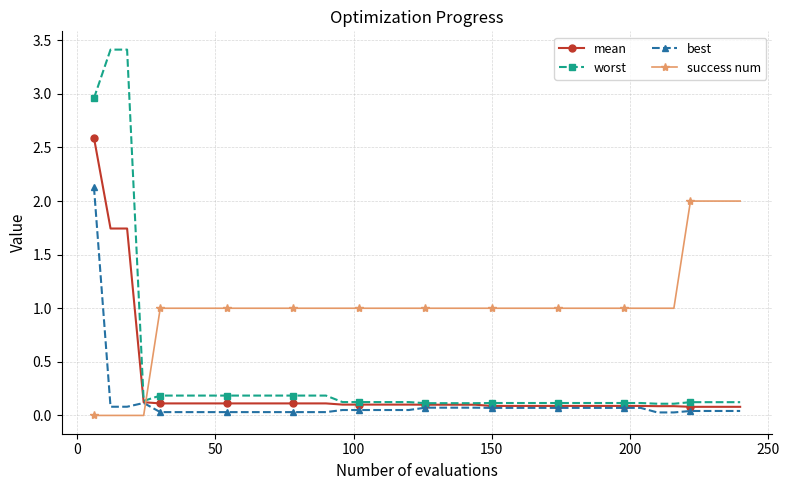

Which series has the widest spread of values?

worst